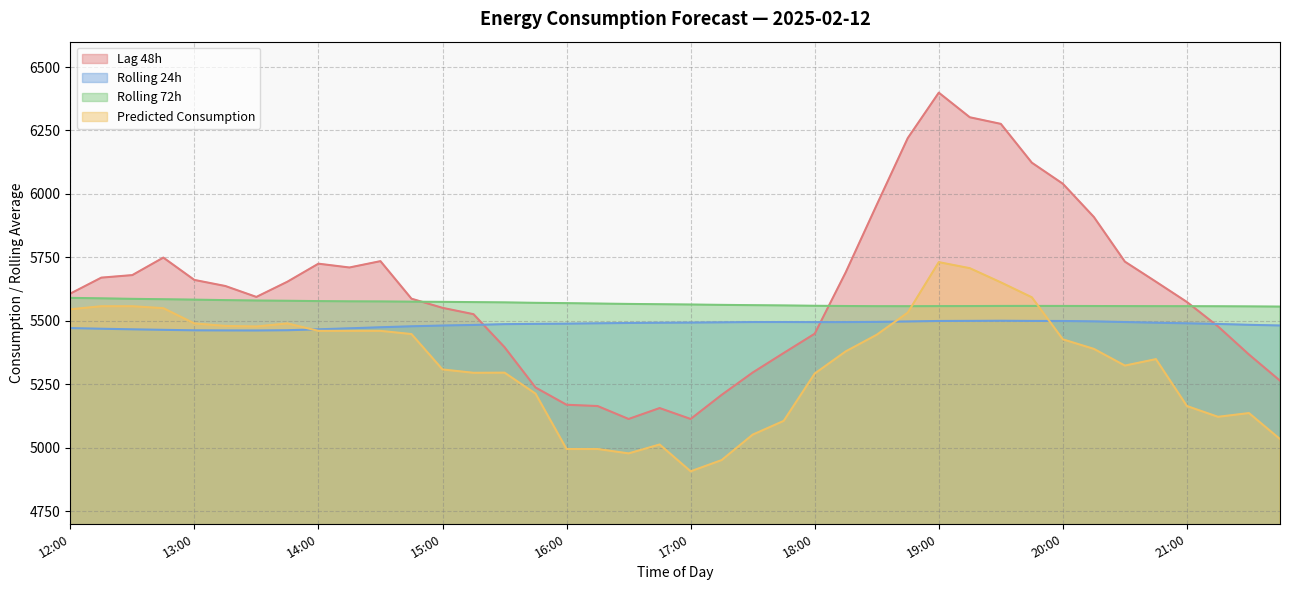

What value does the lag_48h series have at 20:15?

5909.0